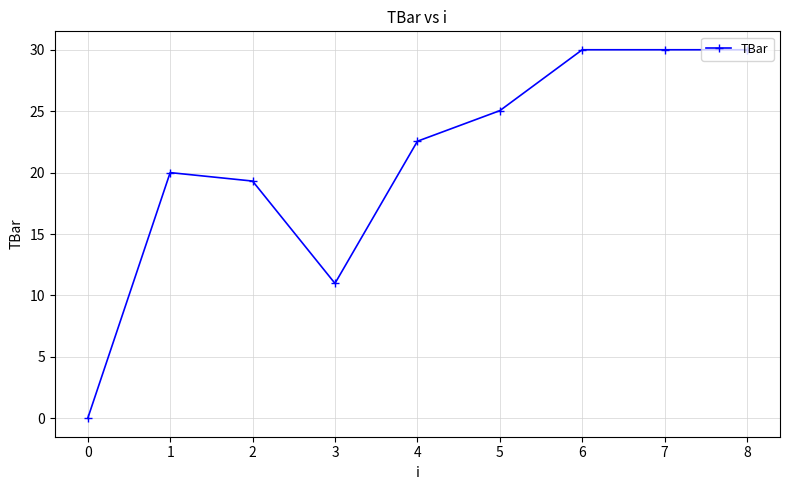

The chart shows a value of 22.6 at 4. True or false?

True